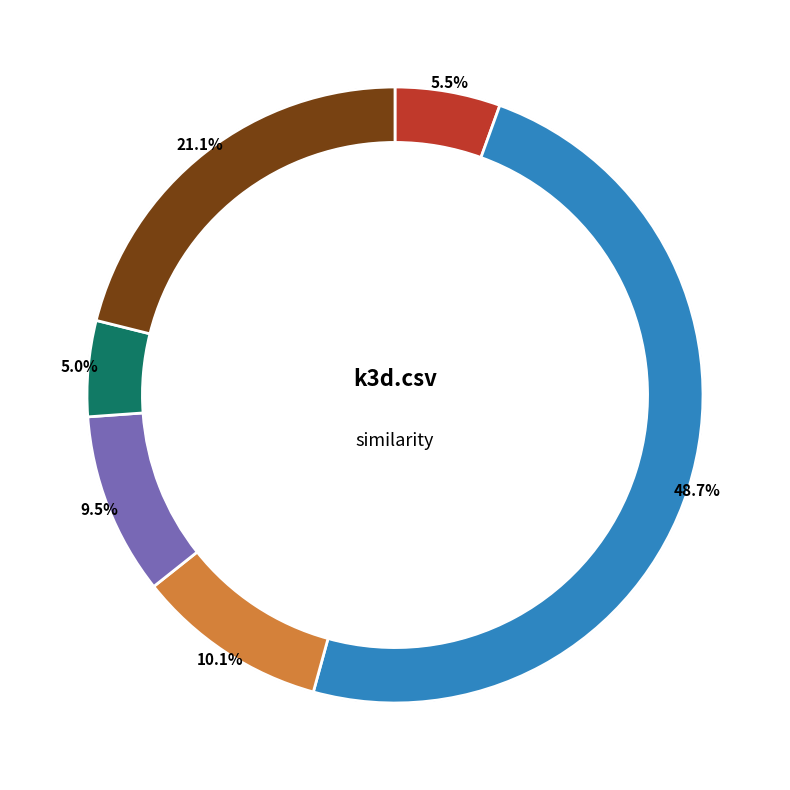

To the nearest percent, what percentage of the pie is k3d.csv?

49%